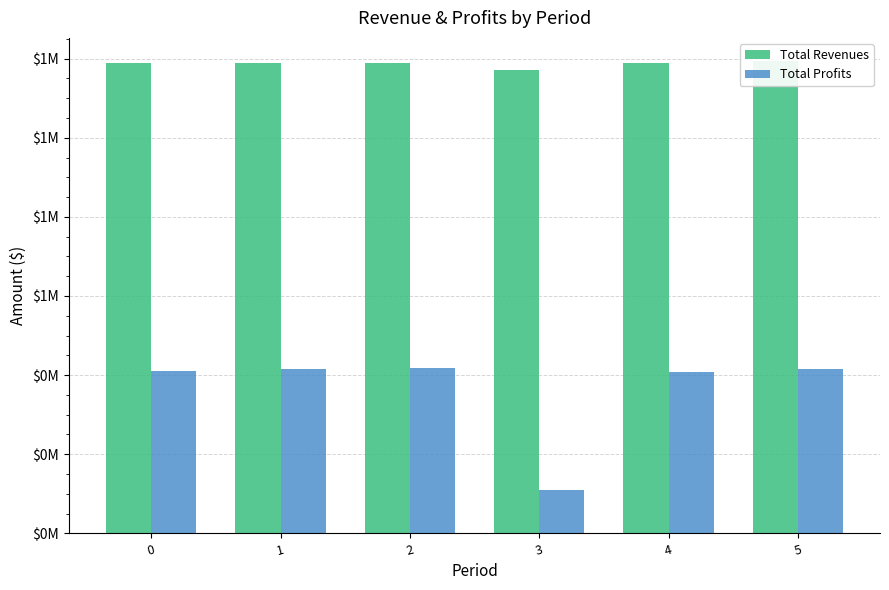

At which label does Total Profits reach its minimum?

3